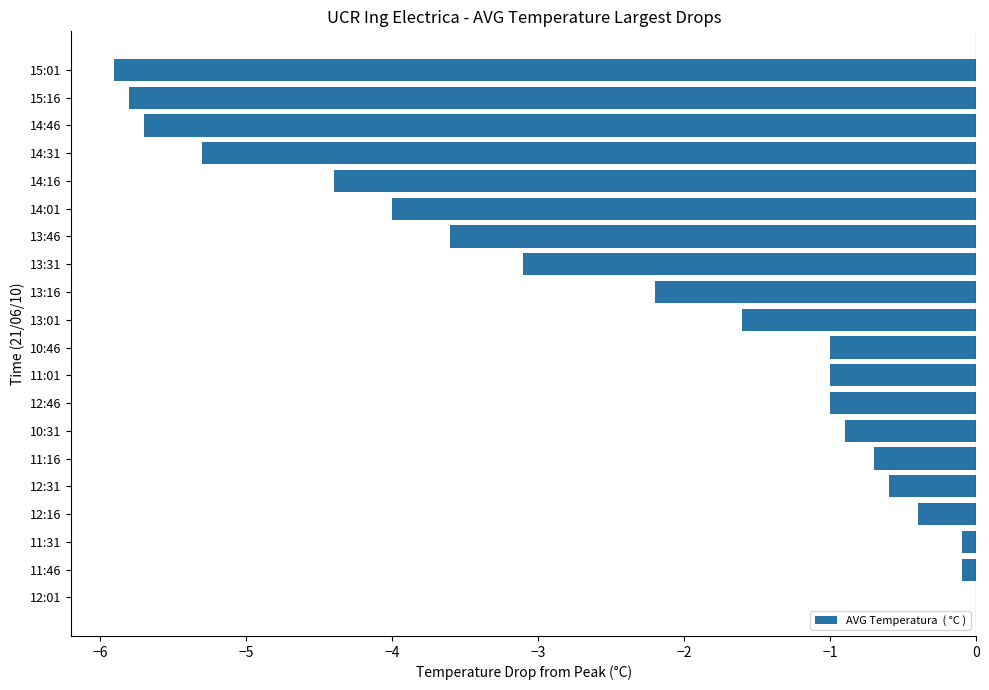

Reading bottom to top, list all the values displayed in this chart.

12:01=0.0	11:46=-0.1	11:31=-0.1	12:16=-0.4	12:31=-0.6	11:16=-0.7	10:31=-0.9	12:46=-1.0	11:01=-1.0	10:46=-1.0	13:01=-1.6	13:16=-2.2	13:31=-3.1	13:46=-3.6	14:01=-4.0	14:16=-4.4	14:31=-5.3	14:46=-5.7	15:16=-5.8	15:01=-5.9